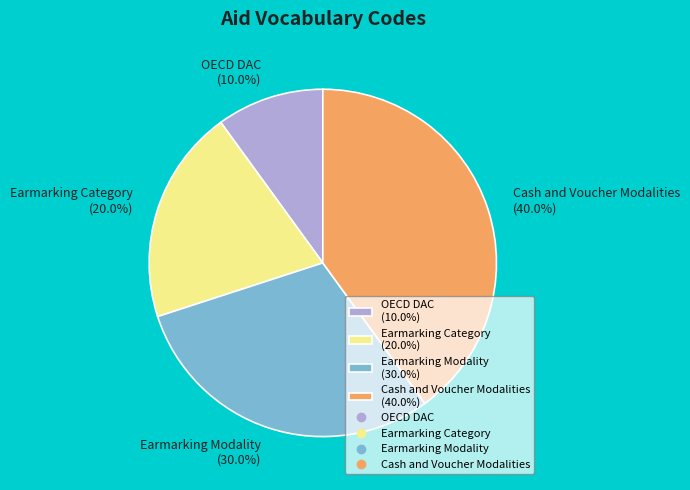

Count the number of slices in the pie.

4